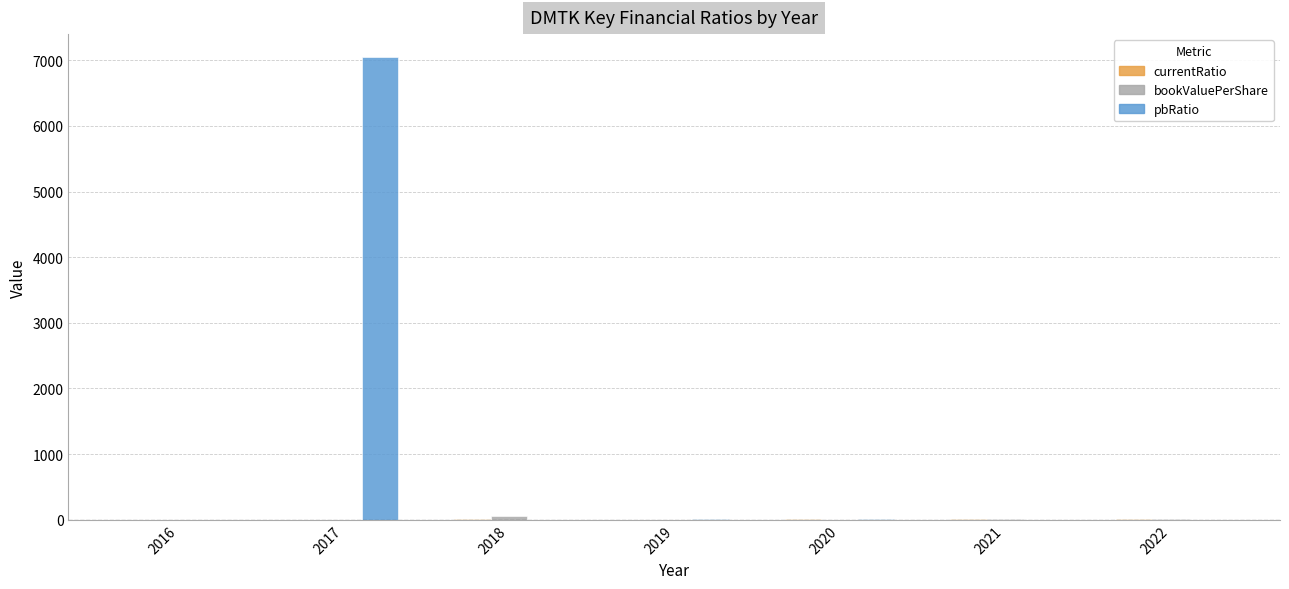

Is it true that pbRatio equals 8.7 at 2020?

True